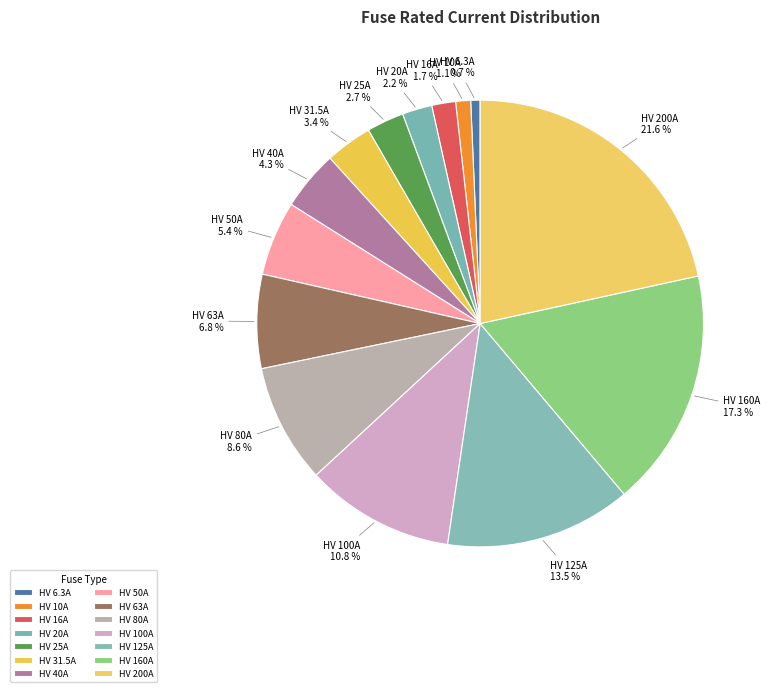

Is it true that HV 10A is 1% of the pie?

True